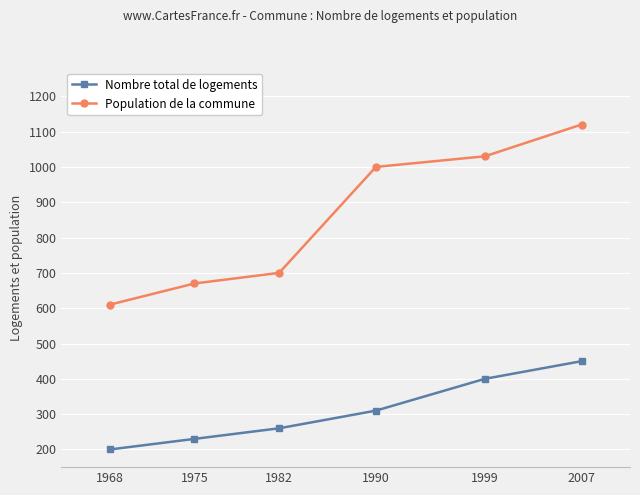

Which label corresponds to the smallest value in the chart?

1968